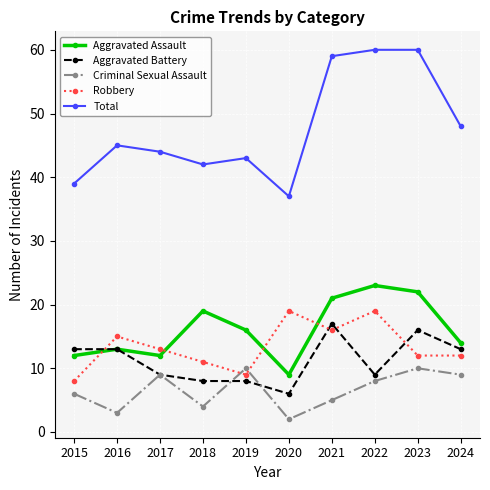

At which label does Robbery reach its minimum?

2015